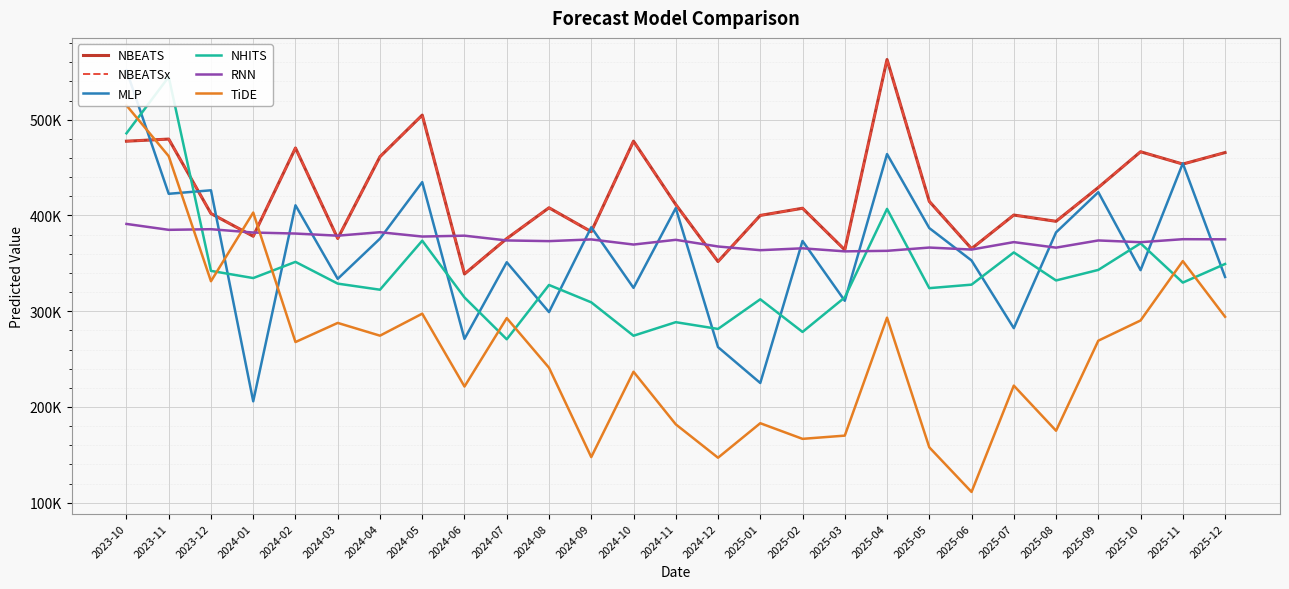

Does the chart display data point markers on the line(s)?

No